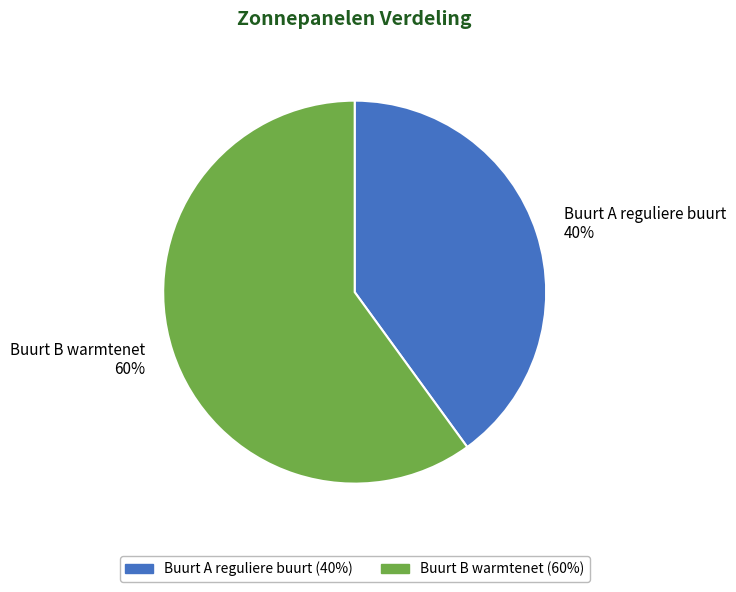

How many segments does this pie chart have?

2